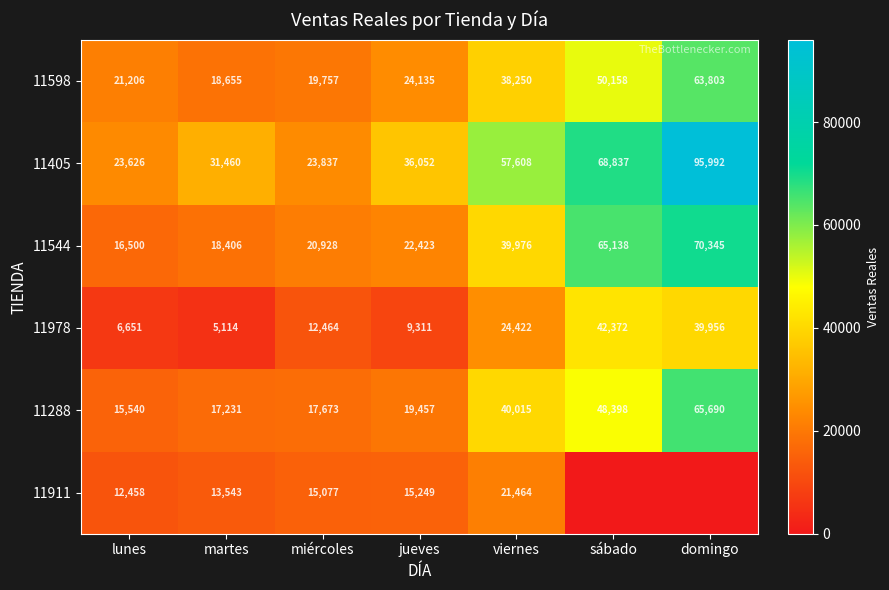

Between lunes and viernes, which series saw the biggest shift?

11405